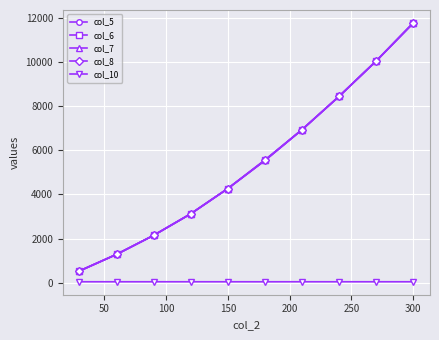

Is this an area chart (filled region under the line)?

No